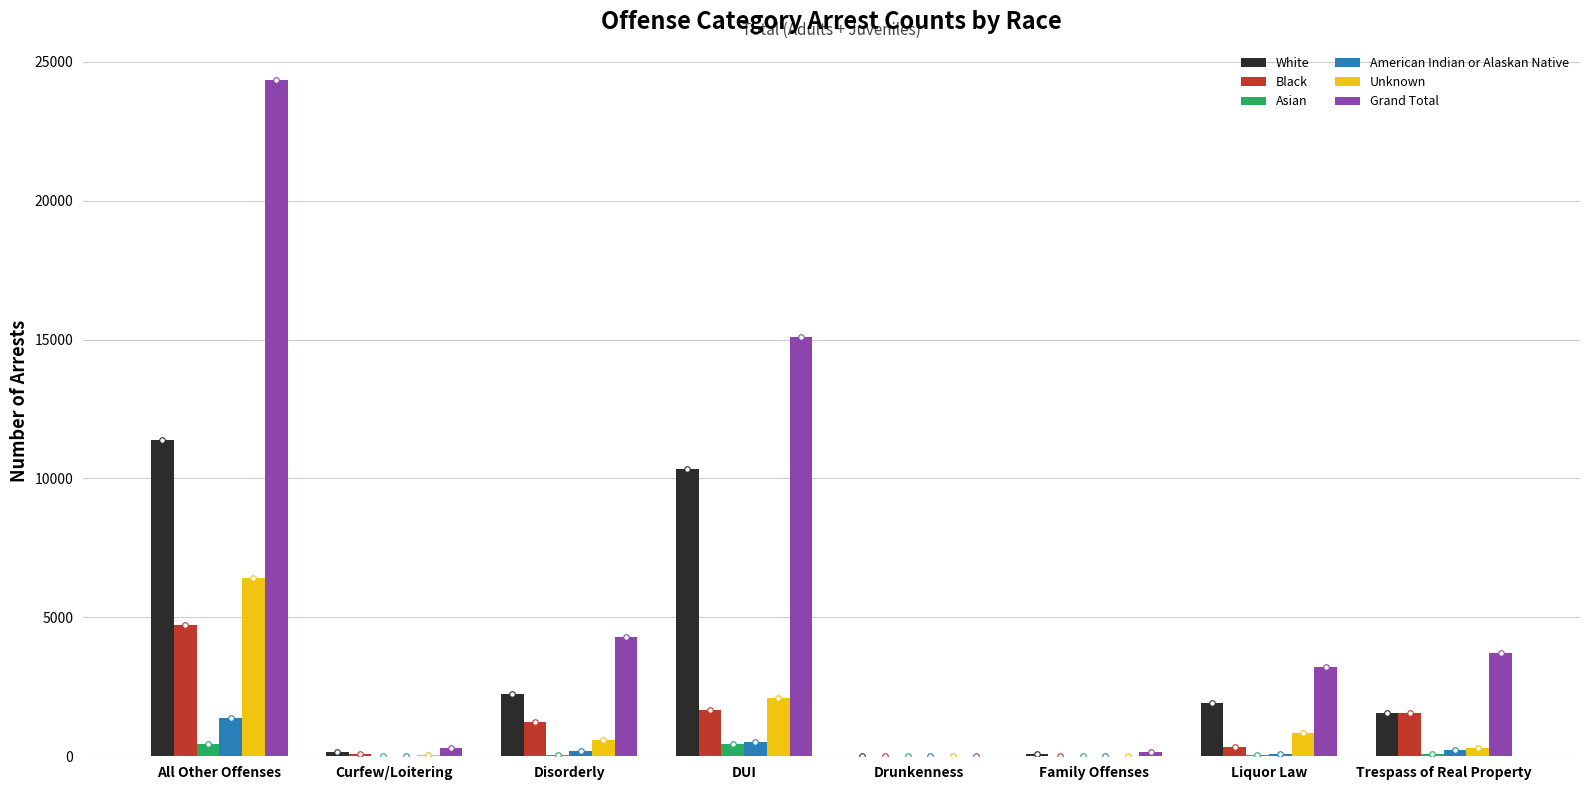

How many data points does each series have?

8